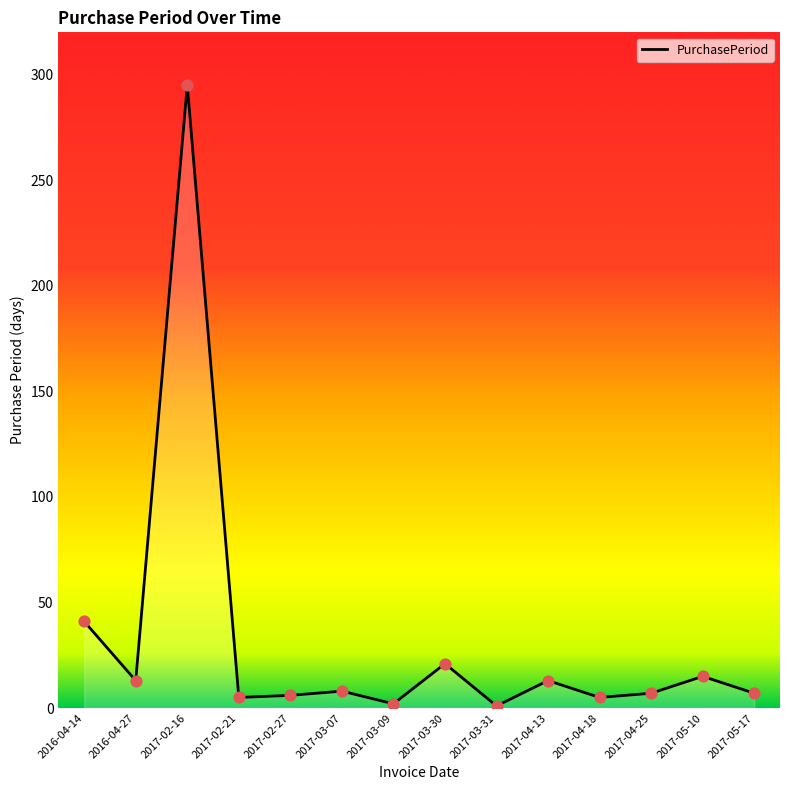

Between 2017-02-16 and 2017-05-17, which is larger?

2017-02-16